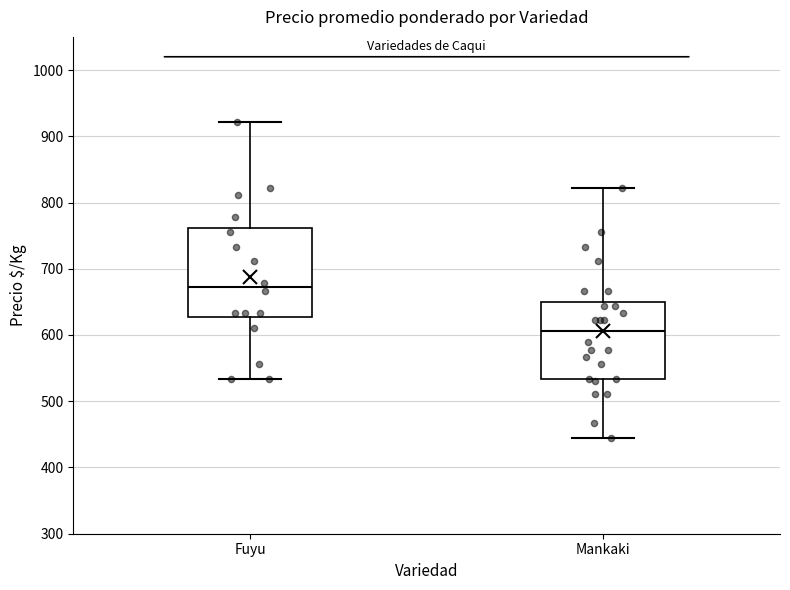

Which box has the lowest median line?

Mankaki